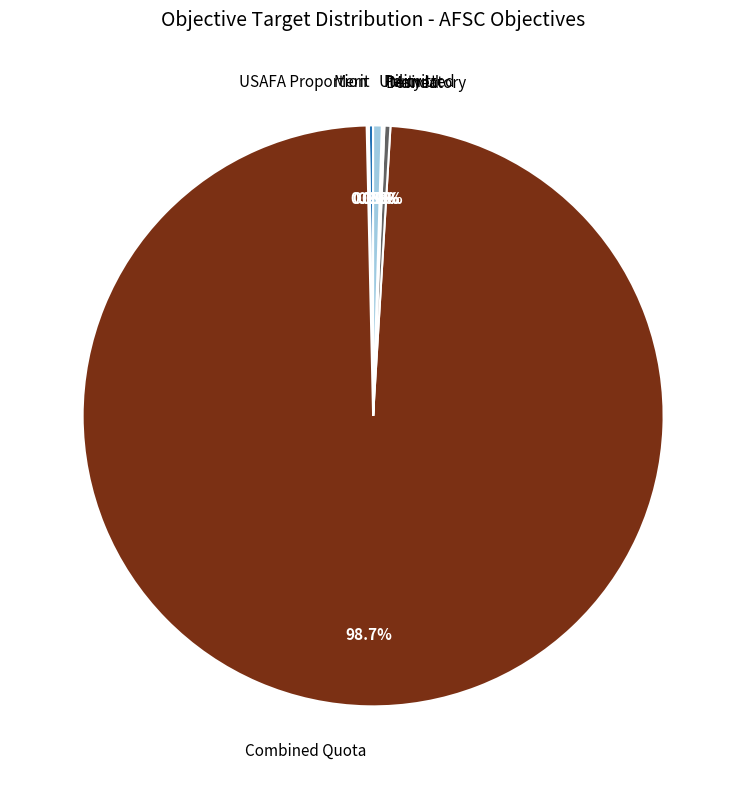

Combined, do Utility and Combined Quota account for over 50%?

Yes